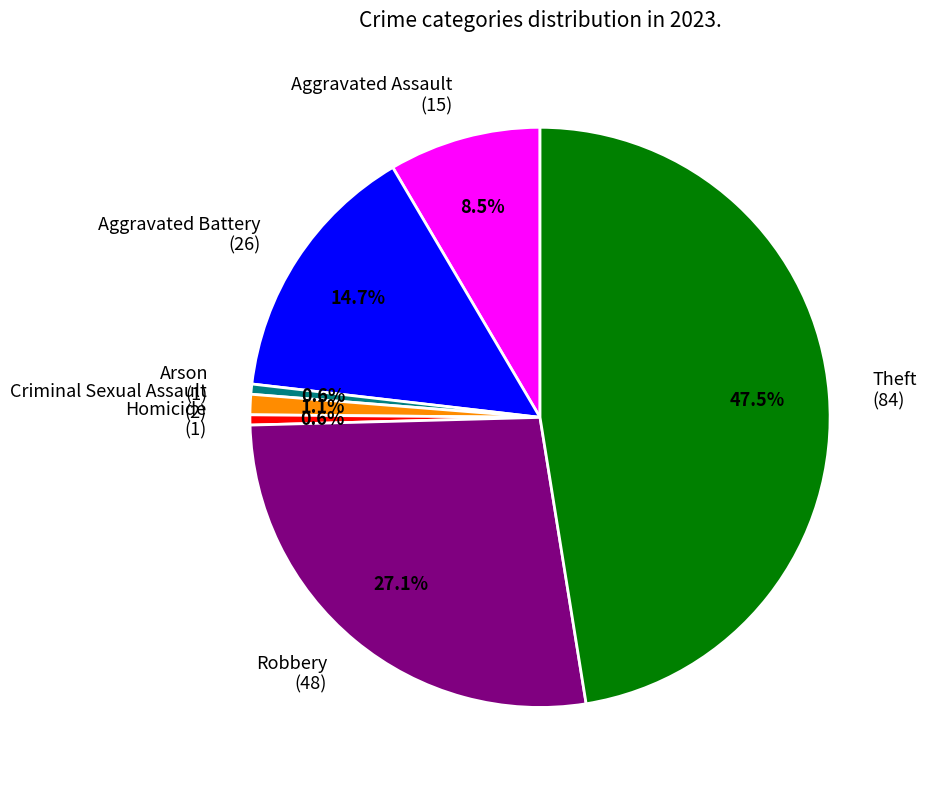

Approximately how many times larger is the value at Theft (84) compared to Aggravated Assault (15)?

5.6